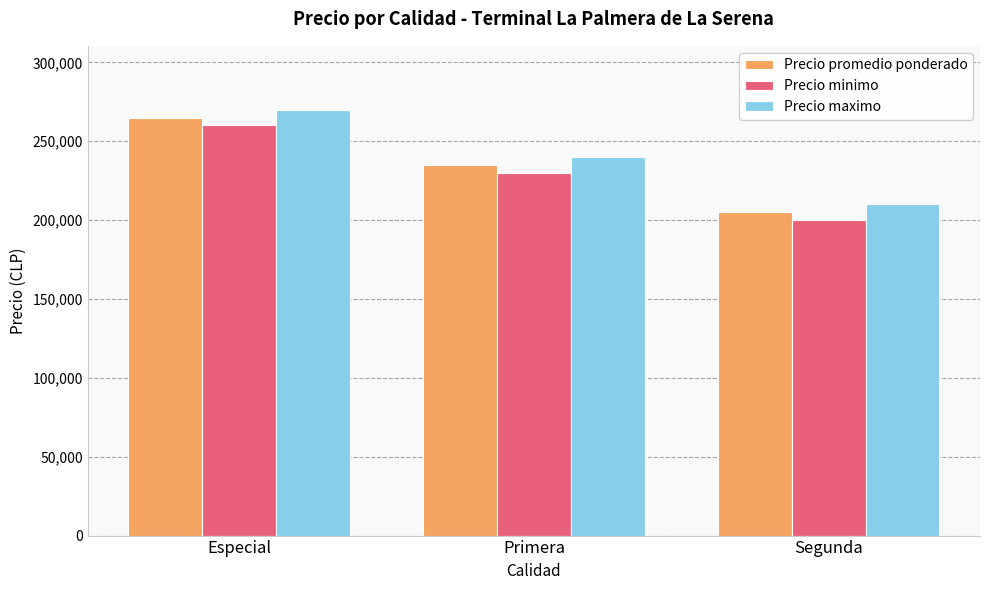

List the series in order of their peak value, highest first.

Precio maximo, Precio promedio ponderado, Precio minimo